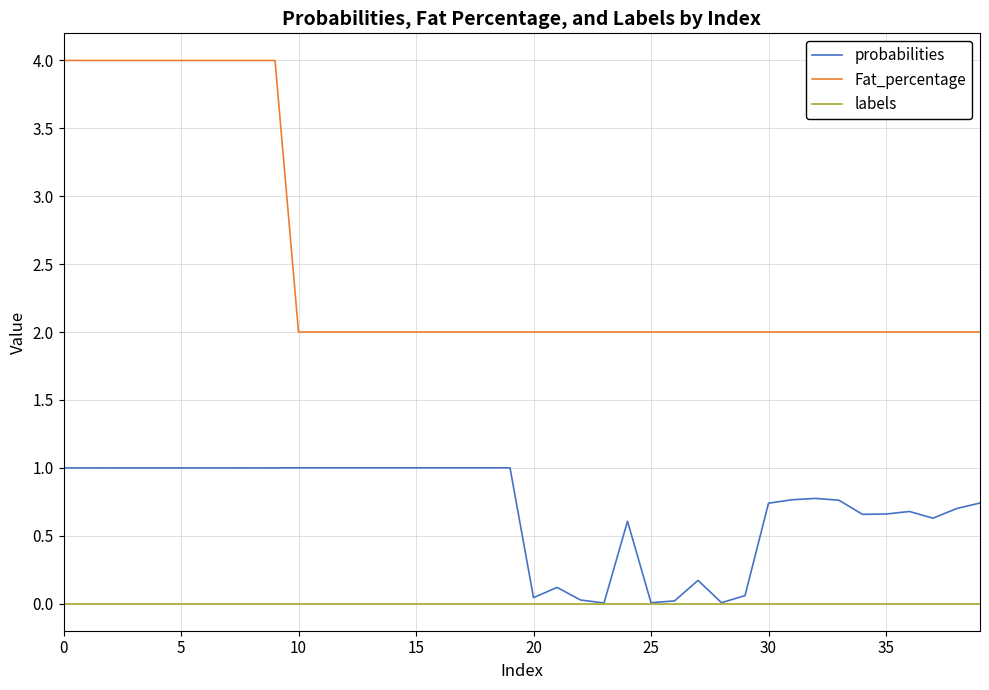

Which series has the largest range (max minus min)?

Fat_percentage